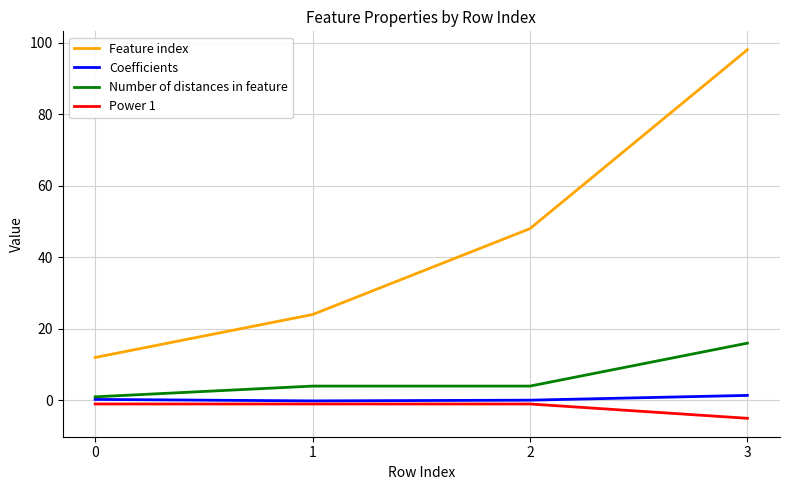

True or false: Power 1 and Feature index intersect in this chart.

False